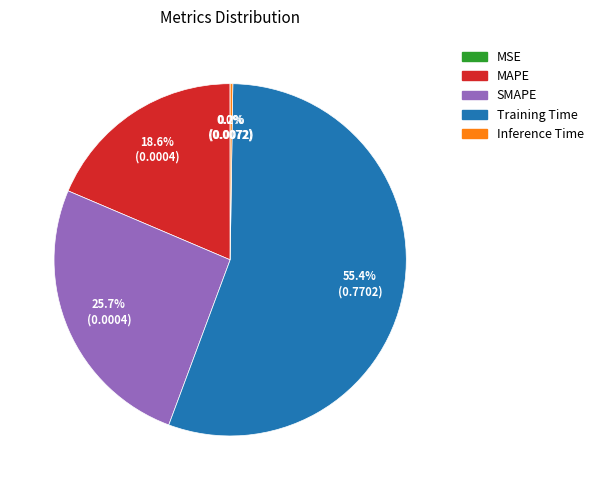

Which category has the biggest portion of the pie?

Training Time